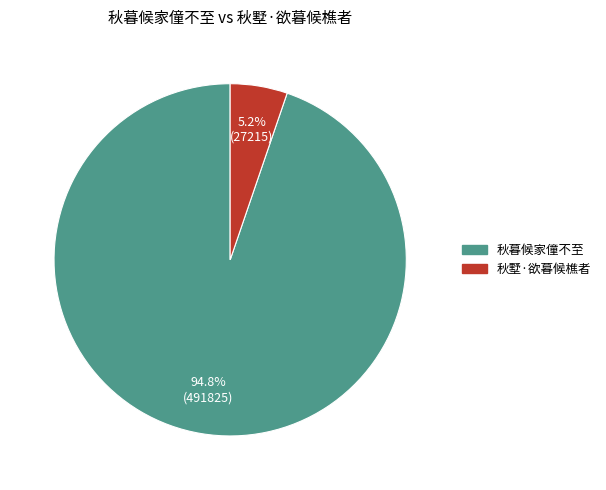

Is there a majority slice in this chart?

Yes